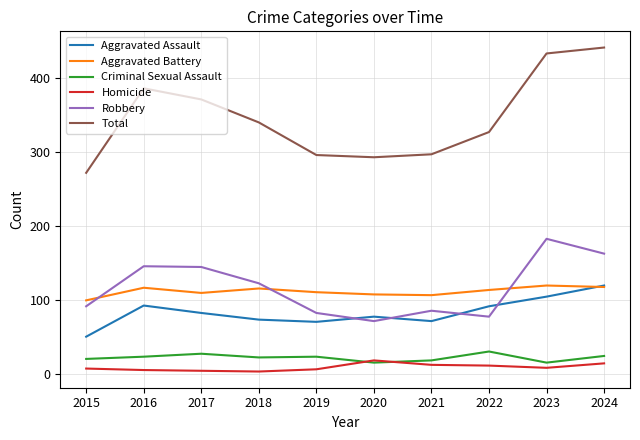

Rank the series at 2016 from lowest to highest value.

Homicide, Criminal Sexual Assault, Aggravated Assault, Aggravated Battery, Robbery, Total